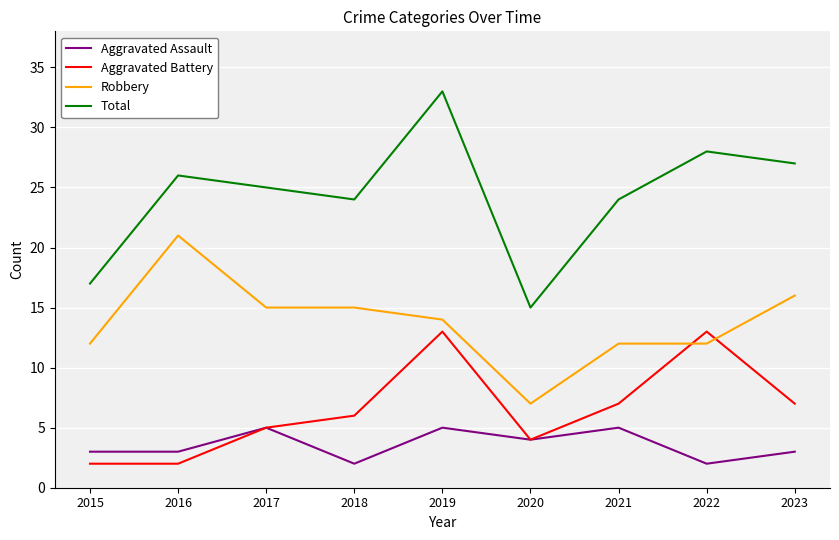

How many times do Aggravated Battery and Robbery cross each other?

2